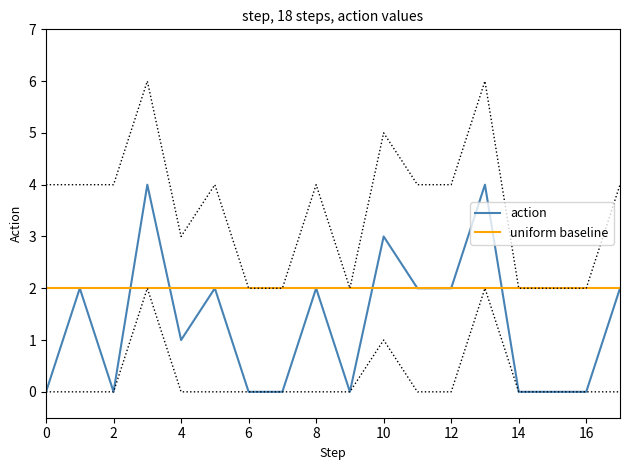

What is the sum of all uniform baseline values?

36